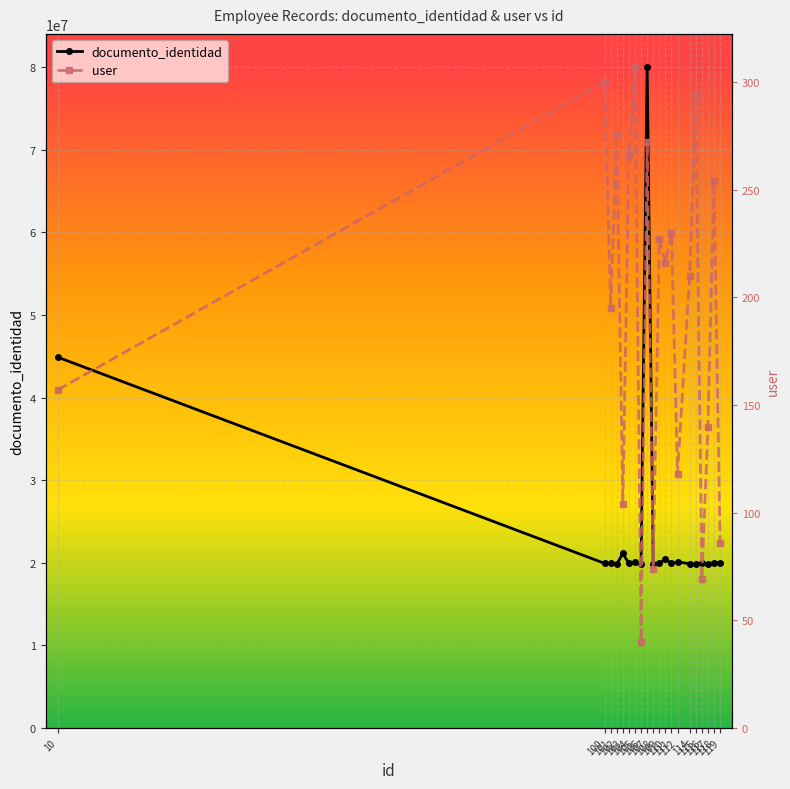

Rank the series by their maximum value, from lowest to highest.

user, documento_identidad